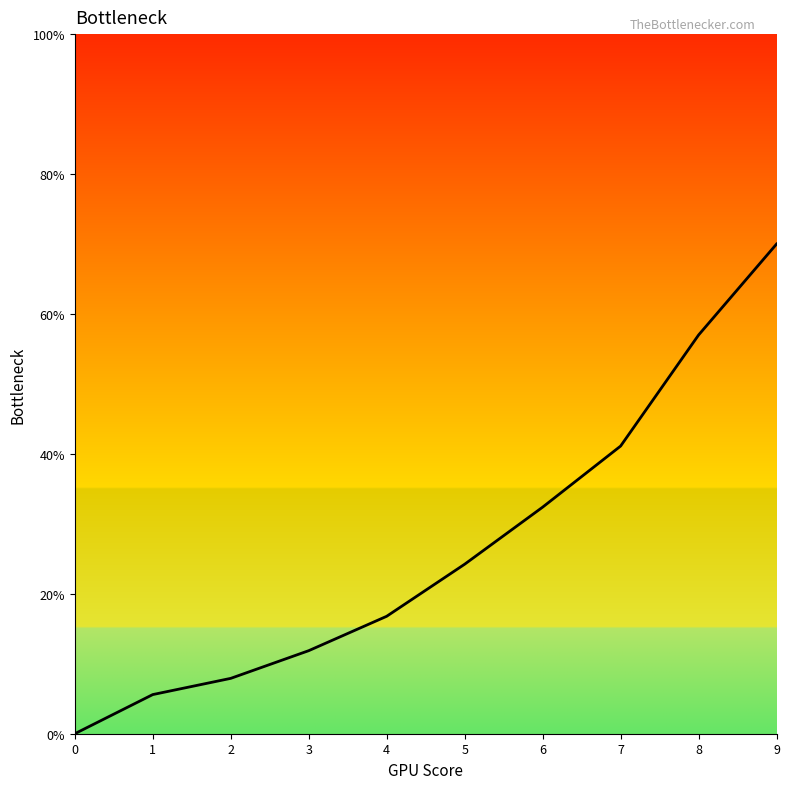

Count the number of data series in this chart.

1